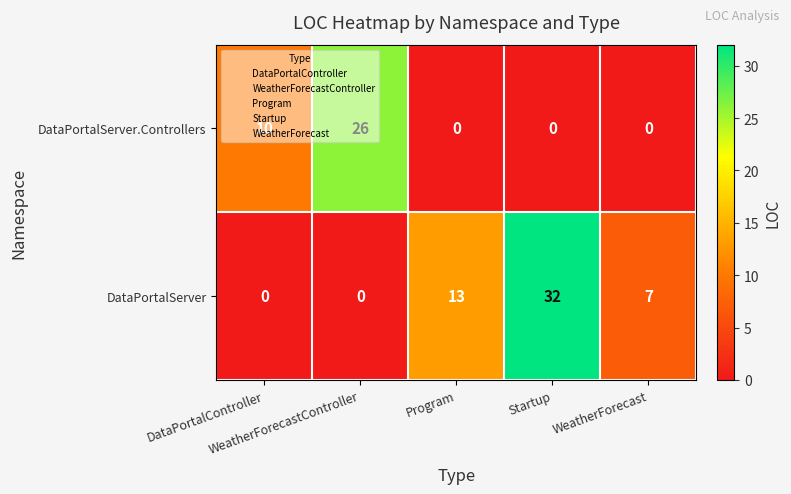

Which series has the largest range (max minus min)?

DataPortalServer